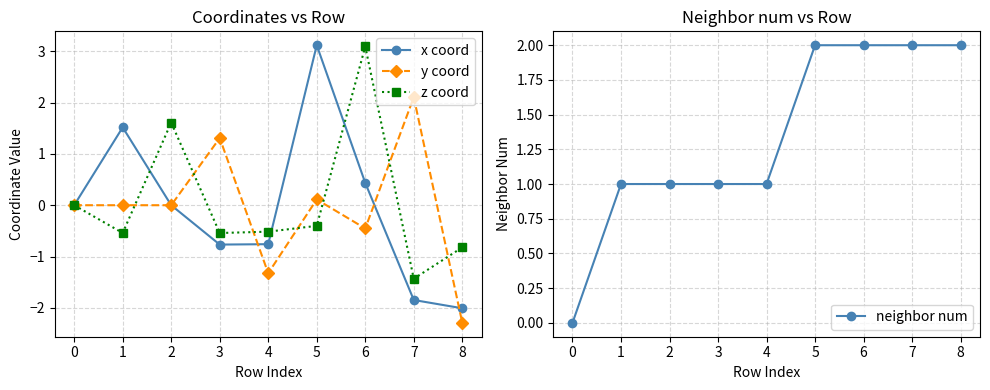

How many intersections are there between x coord and z coord?

3